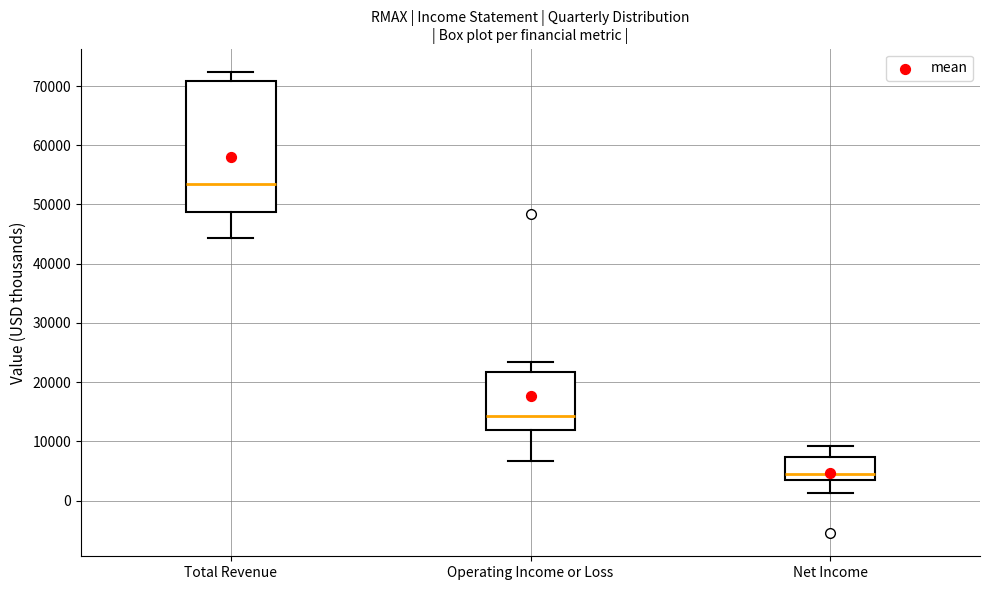

Reading left to right, transcribe this box plot: for each box, give where its median line is, the range the box spans, and where its two whiskers end, as read against the y-axis. The values are not printed on the chart, so give them approximately, as read against the axis.

Total Revenue: median 53000, box 49000 to 71000, whiskers 44000 to 72000
Operating Income or Loss: median 14000, box 12000 to 22000, whiskers 7000 to 23000
Net Income: median 4000 (just above the box's lower edge), box 4000 to 7000, whiskers 1000 to 9000